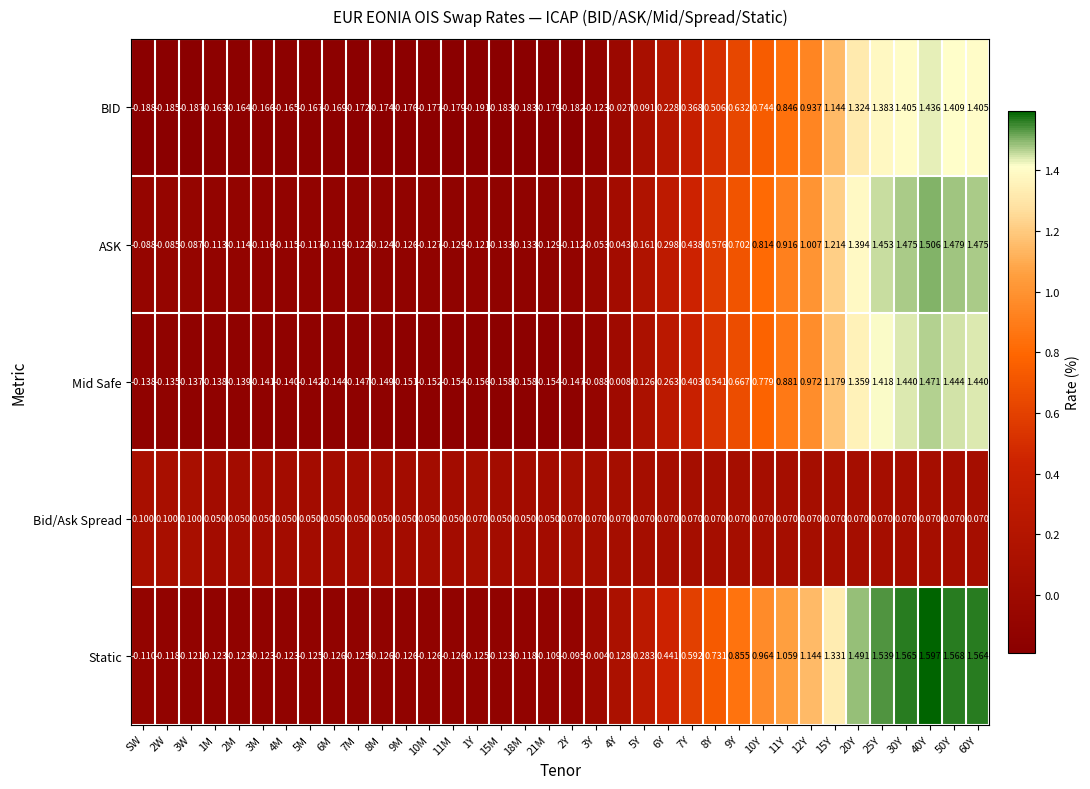

At 5Y, list the series in order from smallest to largest.

Bid/Ask Spread, BID, Mid Safe, ASK, Static